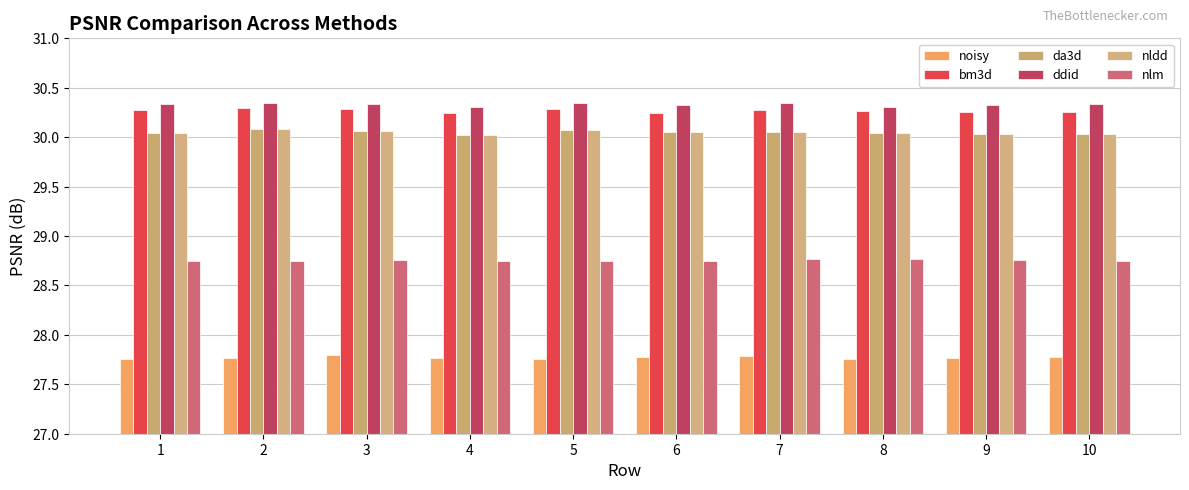

How many bars are there in total?

60